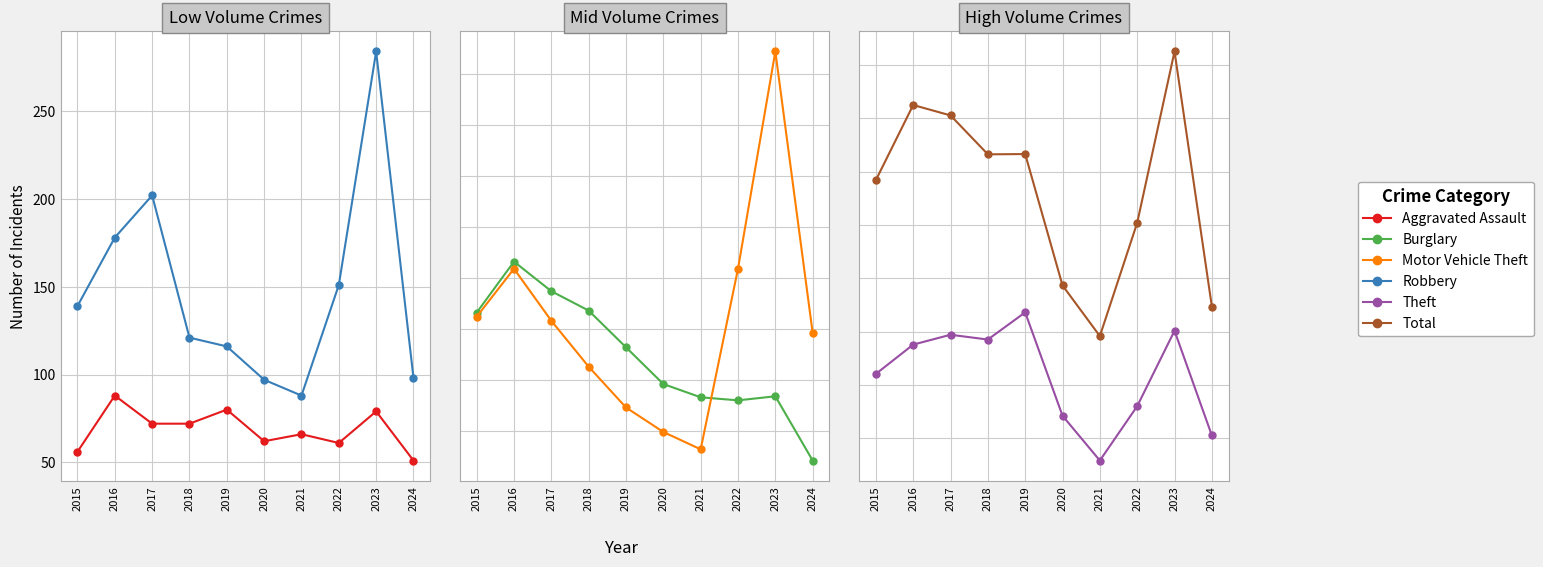

At which category does Aggravated Assault reach its first local peak?

2016